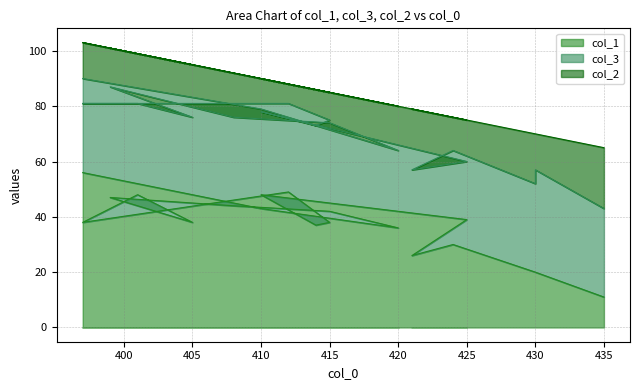

At 414, list the series in order from largest to smallest.

col_1, col_3, col_2